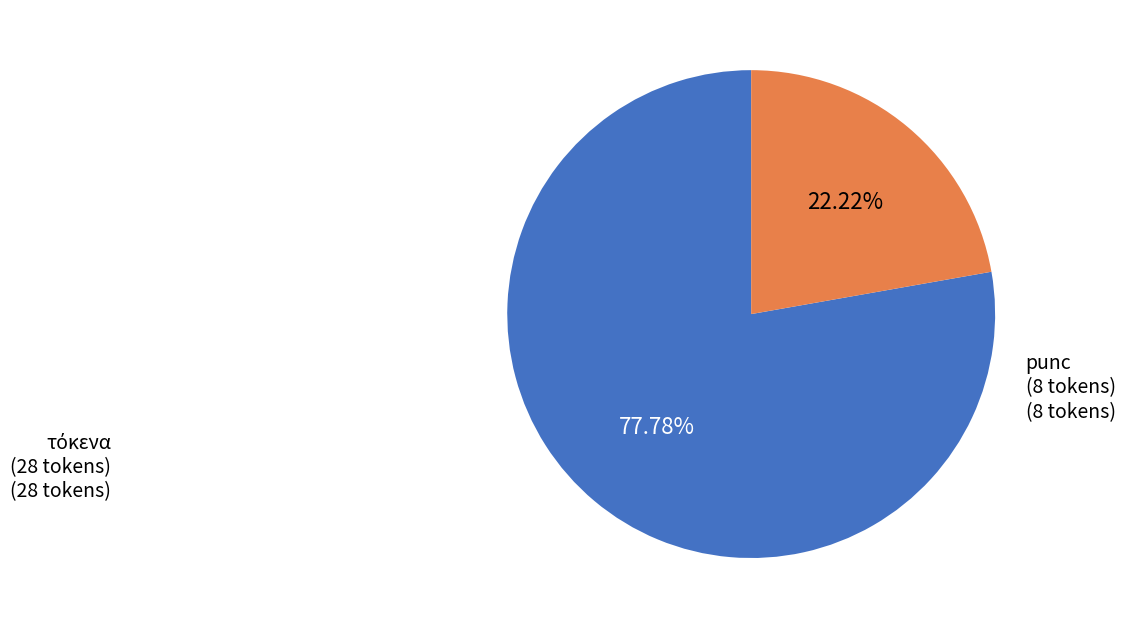

Is there a majority slice in this chart?

Yes